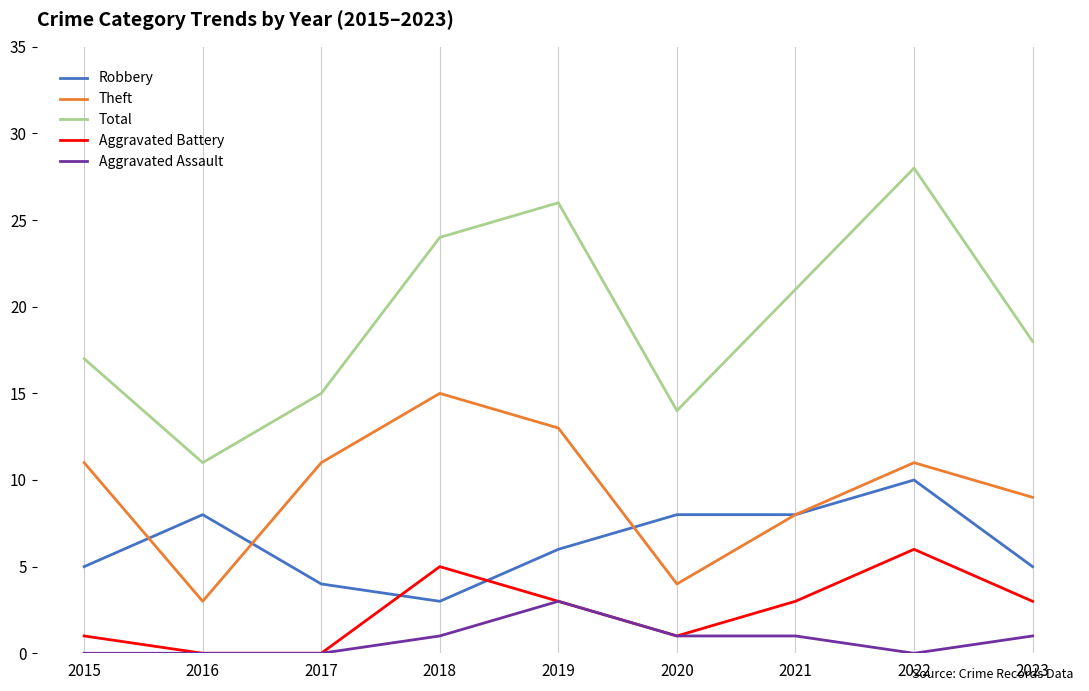

How many lines are shown in the chart?

5